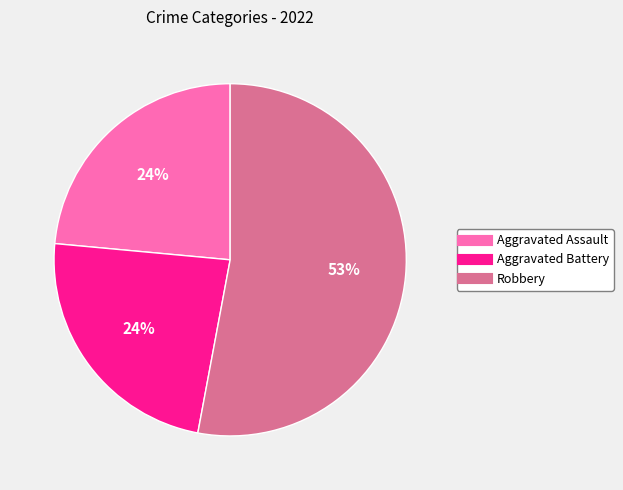

What is the largest slice in the pie chart?

Robbery